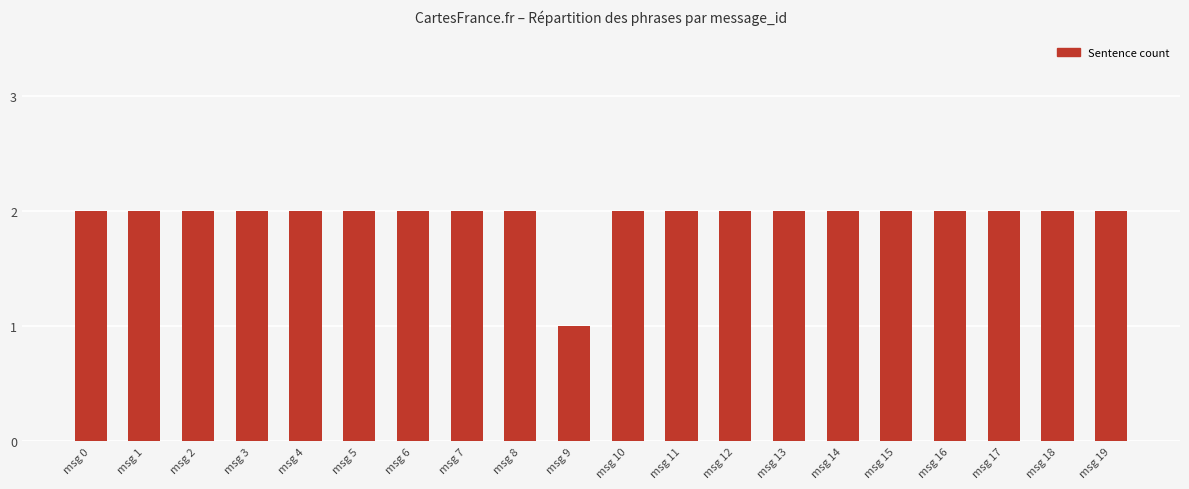

What is the value of the 16th bar from the left?

2